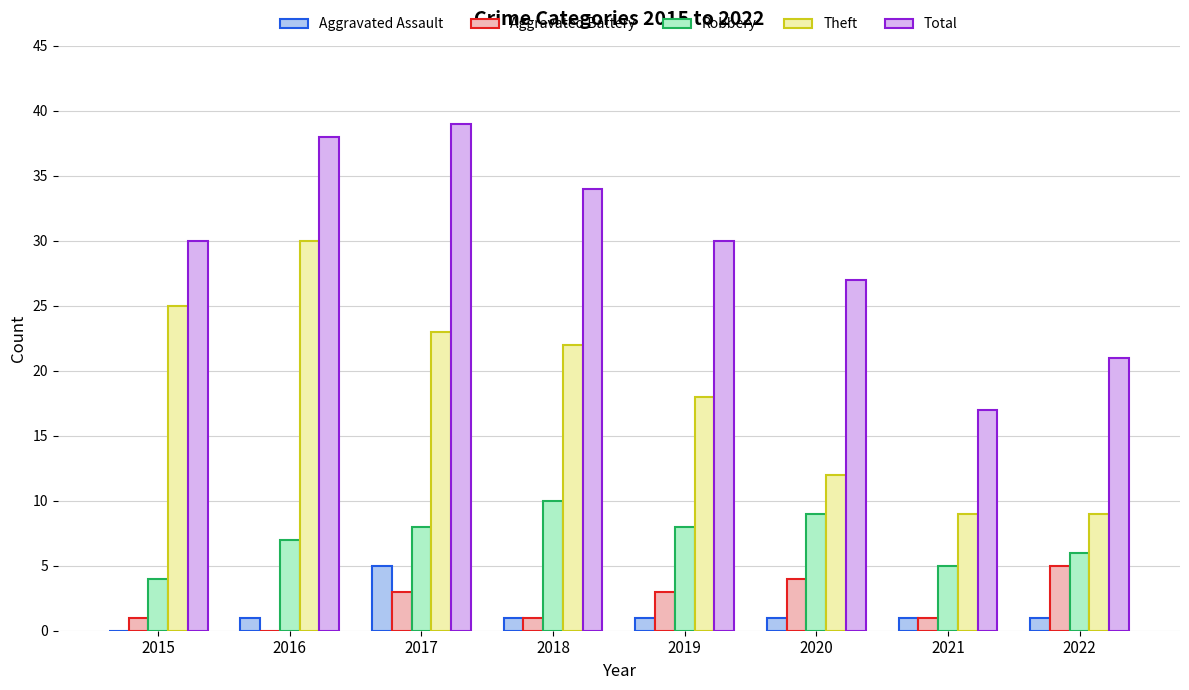

True or false: Theft has a value of 25 at 2015.

True